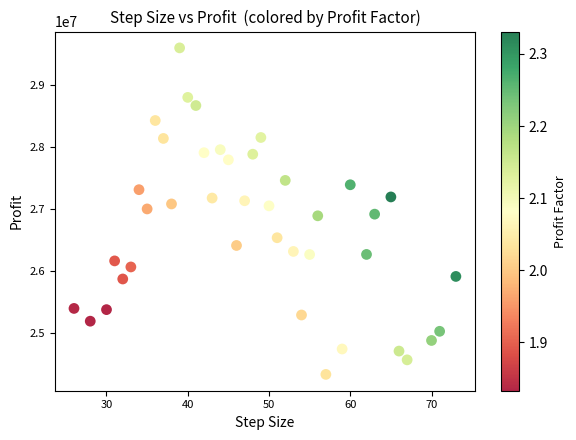

What is the range of Y values (max minus min)?

5259032.5